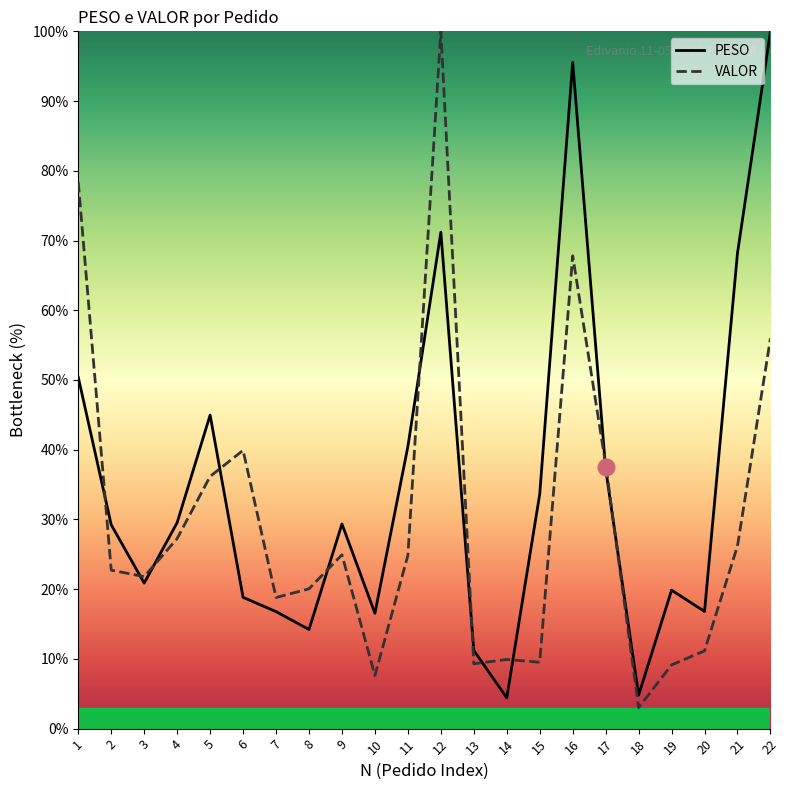

Between 6 and 8, which series saw the biggest shift?

VALOR